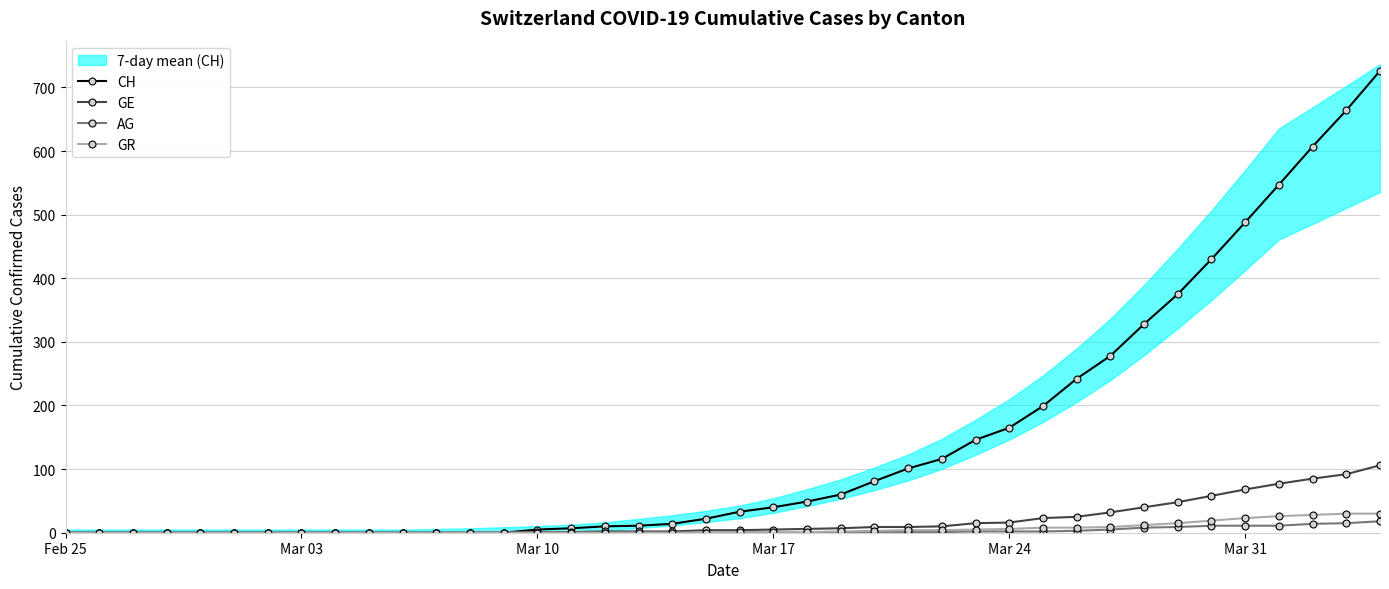

What is the highest value of the CH series?

726